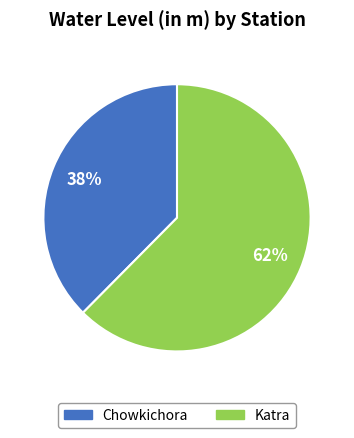

Combined, do Chowkichora and Katra account for over 50%?

Yes